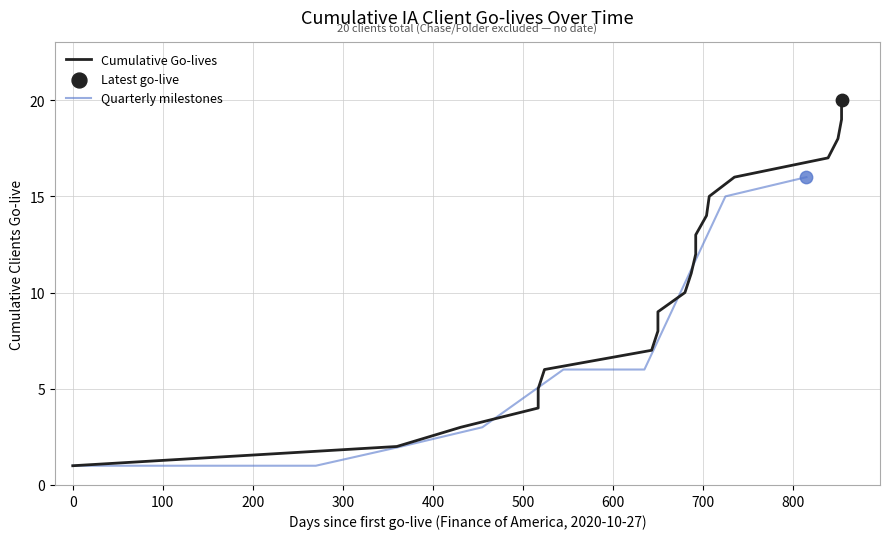

What is the maximum value for Quarterly milestones?

16